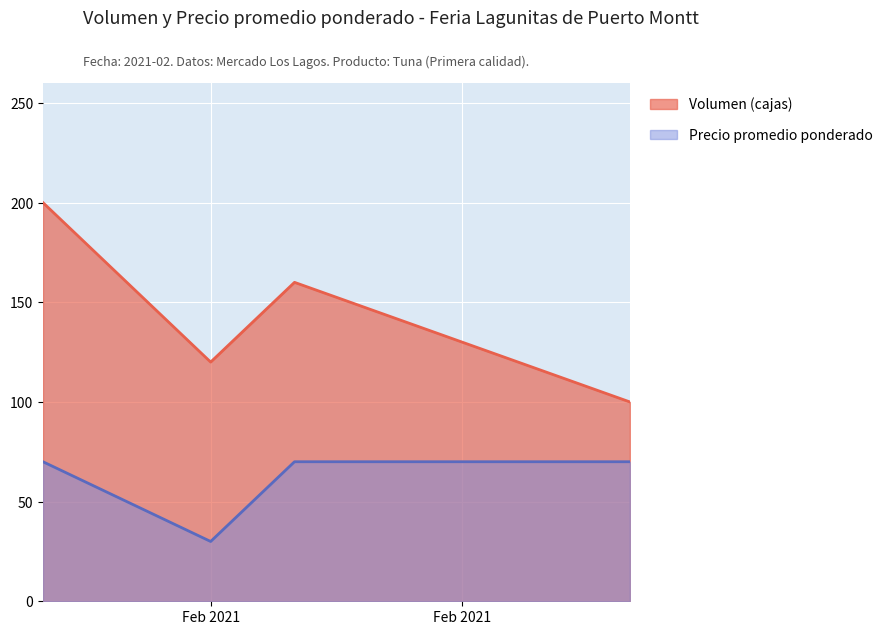

Rank the series by their maximum value, from lowest to highest.

Precio promedio ponderado, Volumen (cajas)